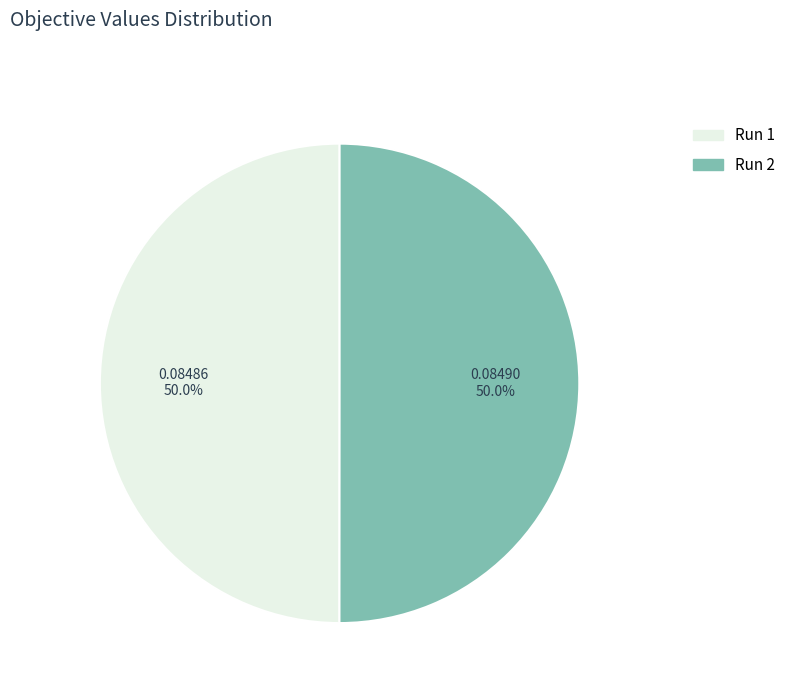

How much of the chart is everything except Run 2?

50.0%